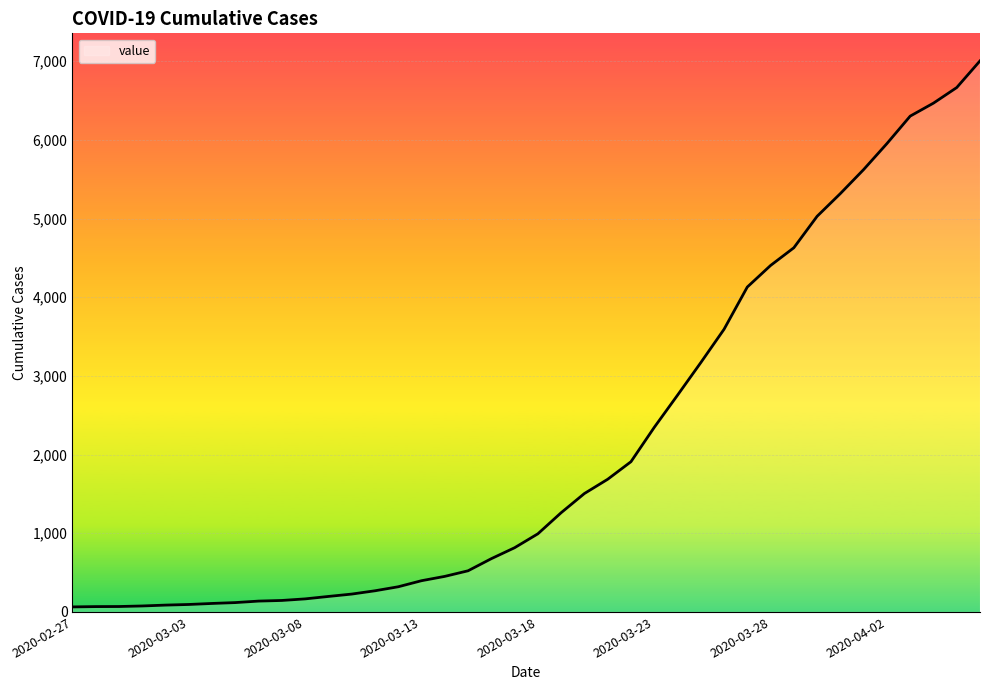

Rank the categories by value from lowest to highest.

2020-02-27, 2020-02-28, 2020-02-29, 2020-03-01, 2020-03-02, 2020-03-03, 2020-03-04, 2020-03-05, 2020-03-06, 2020-03-07, 2020-03-08, 2020-03-09, 2020-03-10, 2020-03-11, 2020-03-12, 2020-03-13, 2020-03-14, 2020-03-15, 2020-03-16, 2020-03-17, 2020-03-18, 2020-03-19, 2020-03-20, 2020-03-21, 2020-03-22, 2020-03-23, 2020-03-24, 2020-03-25, 2020-03-26, 2020-03-27, 2020-03-28, 2020-03-29, 2020-03-30, 2020-03-31, 2020-04-01, 2020-04-02, 2020-04-03, 2020-04-04, 2020-04-05, 2020-04-06